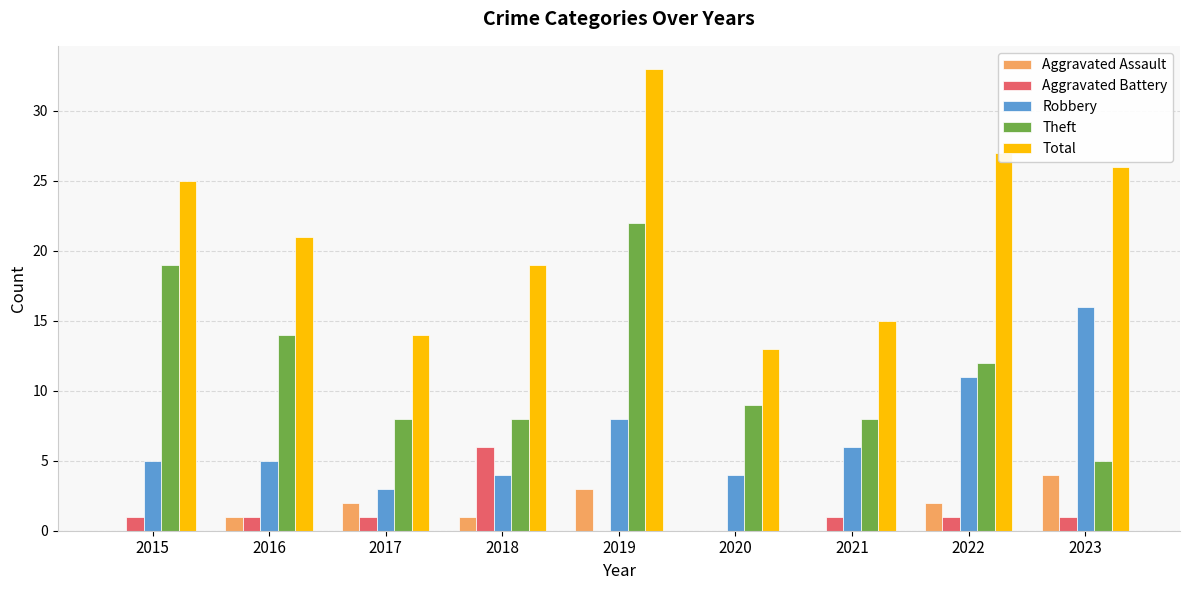

What value does the Total series have at 2016, to the nearest 10?

20